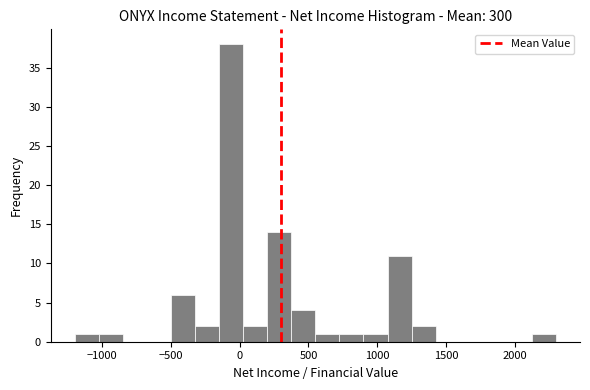

Around what value on the x-axis is the tallest bar? Give the approximate position of its centre, as read against the axis.

-50